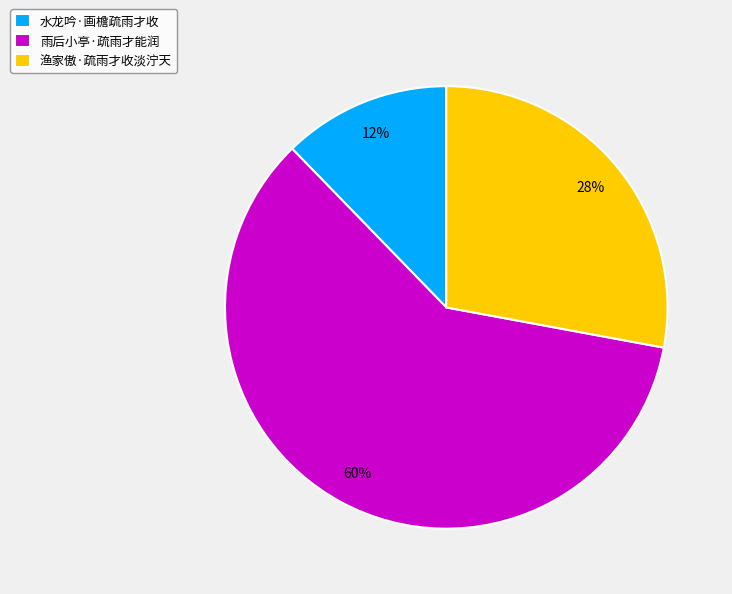

To the nearest percent, what percentage of the pie is 水龙吟·画檐疏雨才收?

12%